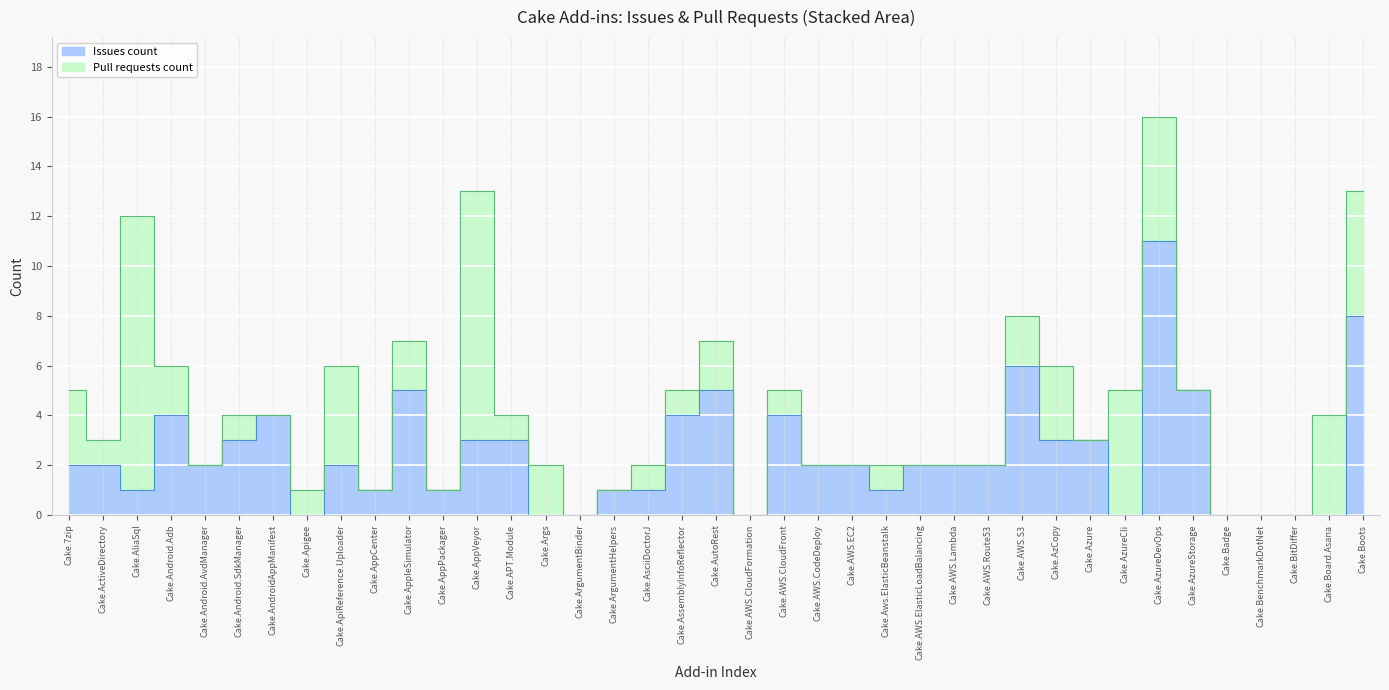

What is the difference between the second highest and minimum values?

8